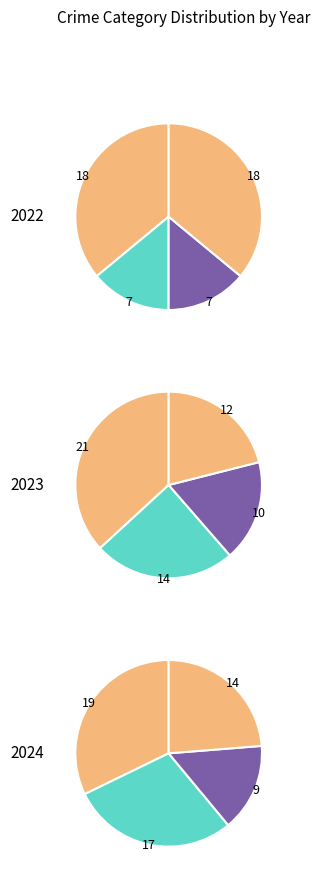

How many slices are in this pie chart?

3